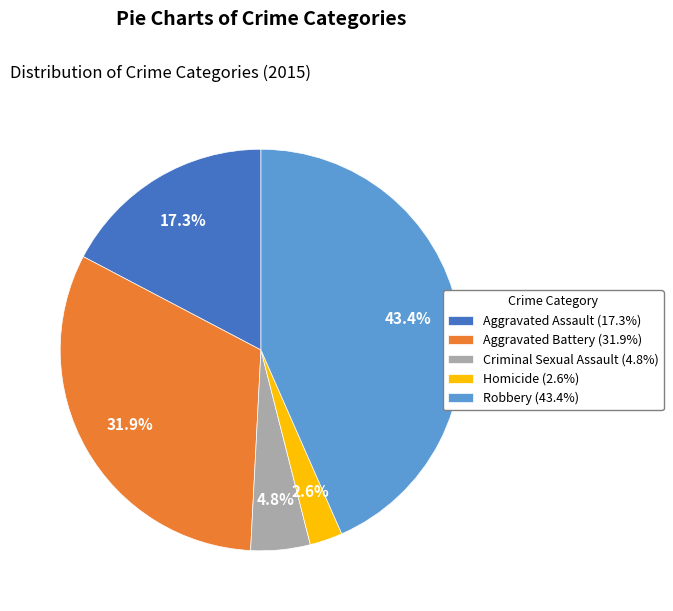

How many slices are in this pie chart?

5